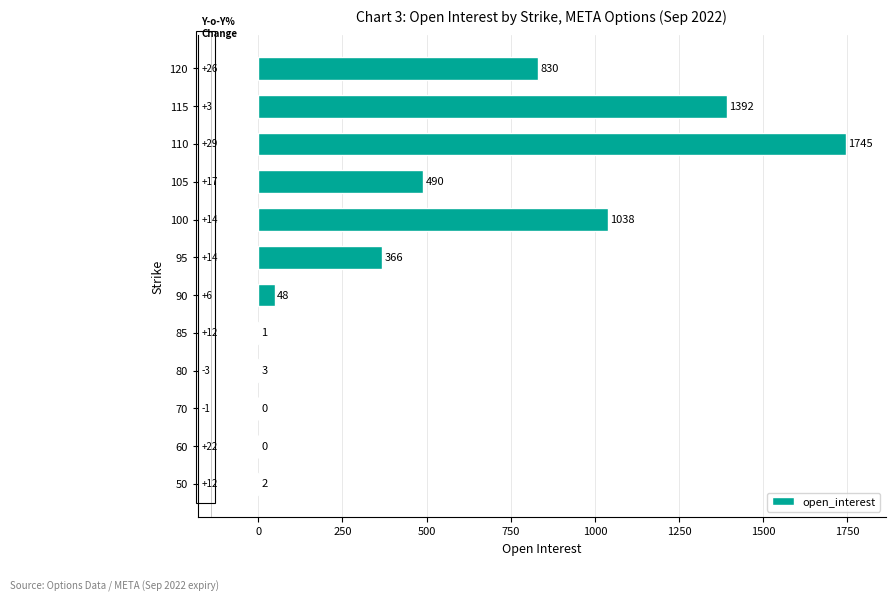

What is the sum of the values at 85 and 105?

491